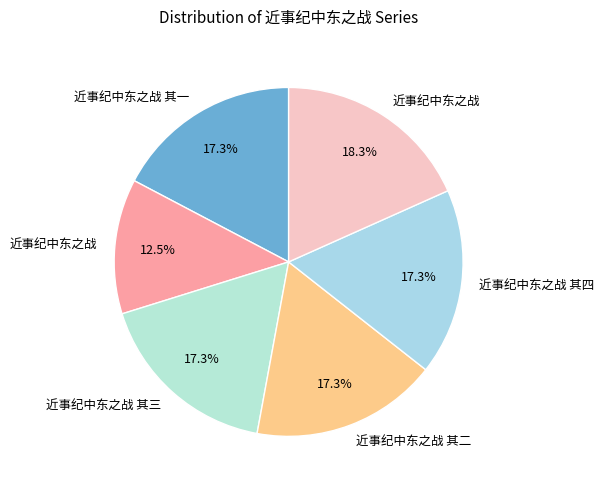

How many slices are in this pie chart?

6